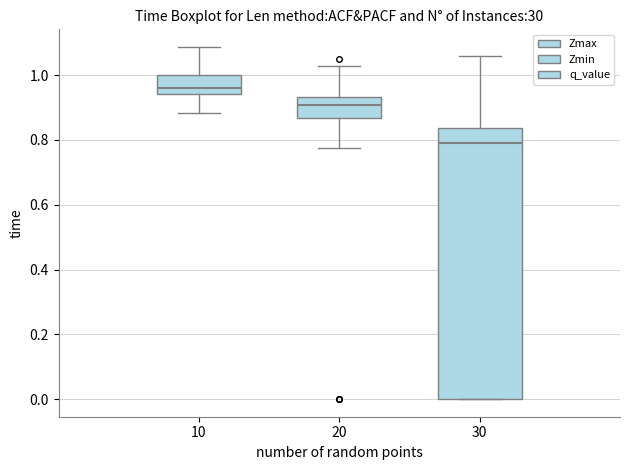

Reading left to right, transcribe this box plot: for each box, give where its median line is, the range the box spans, and where its two whiskers end, as read against the y-axis. The values are not printed on the chart, so give them approximately, as read against the axis.

10: median 0.96, box 0.94 to 1.00, whiskers 0.88 to 1.08
20: median 0.90, box 0.86 to 0.94, whiskers 0.78 to 1.02
30: median 0.80, box 0.00 to 0.84, whiskers 0.00 to 1.06